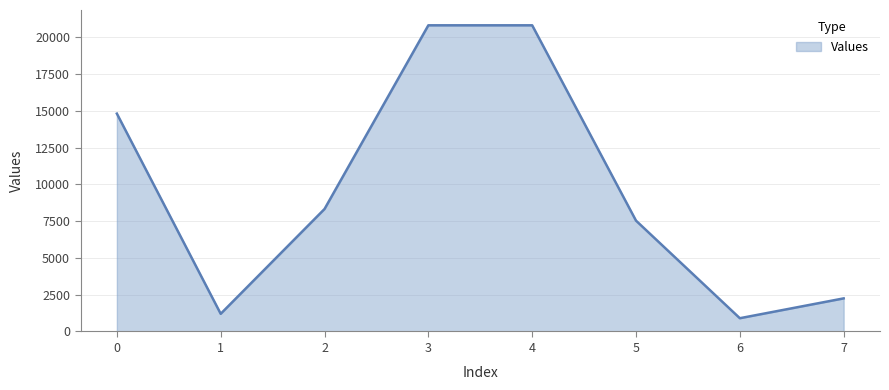

True or false: the data shows 8326.7 at 2.

True